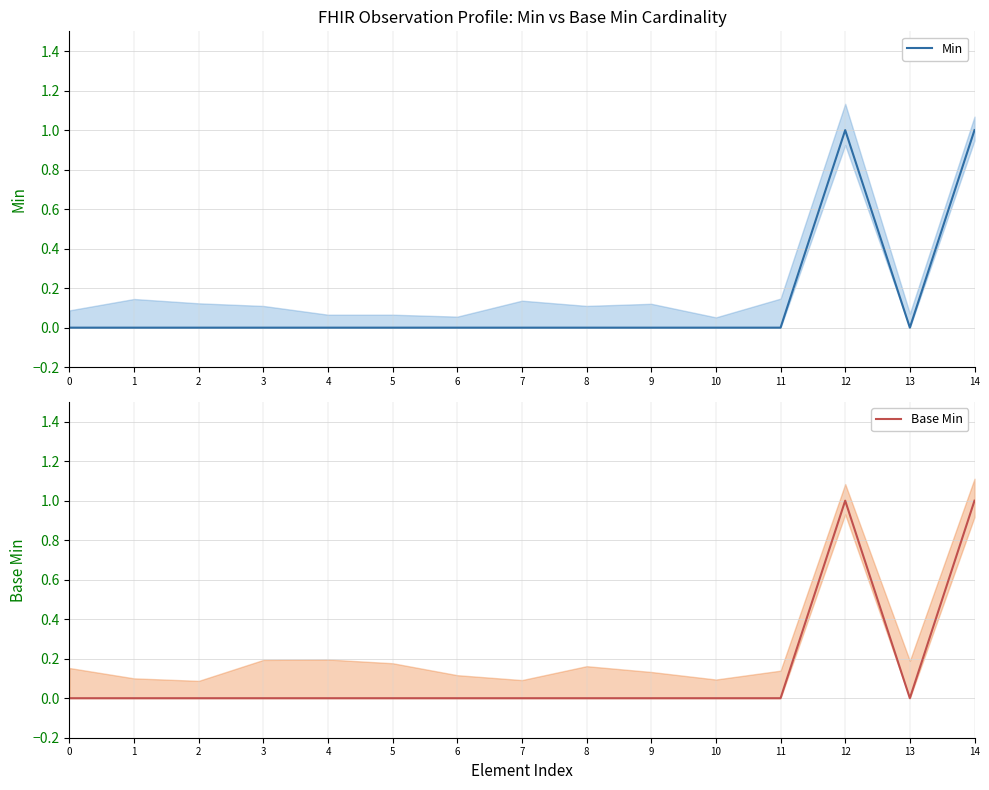

What is the difference between the second highest and minimum values in the Min series?

1